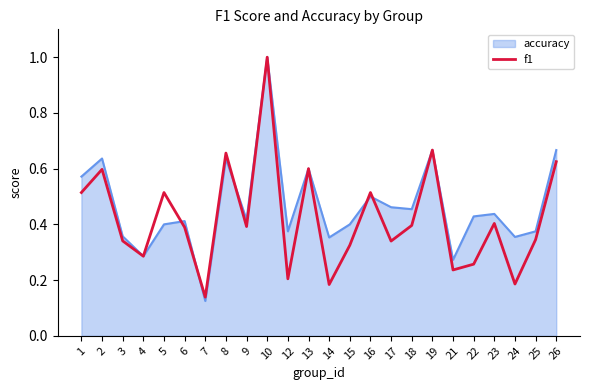

The value of accuracy at 23 is 0.6. True or false?

False